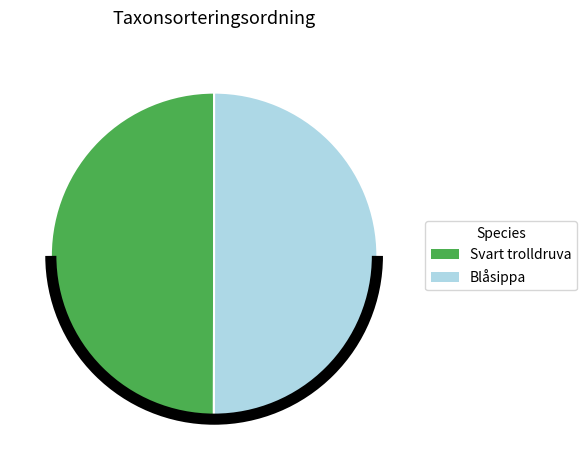

Is the sum of Svart trolldruva and Blåsippa greater than half?

Yes